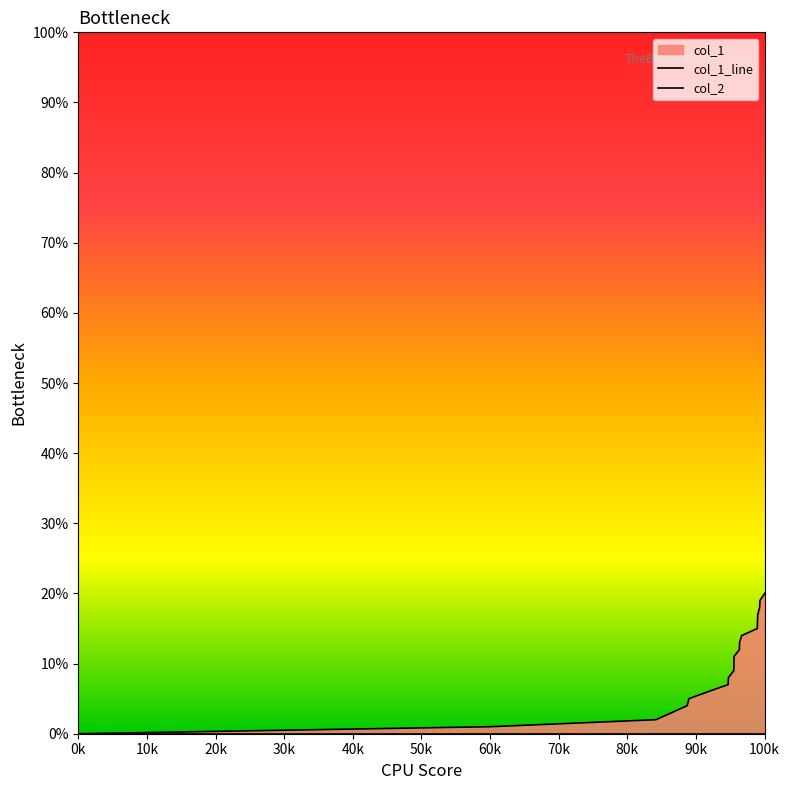

True or false: the data shows 16 at 1599060158.

False